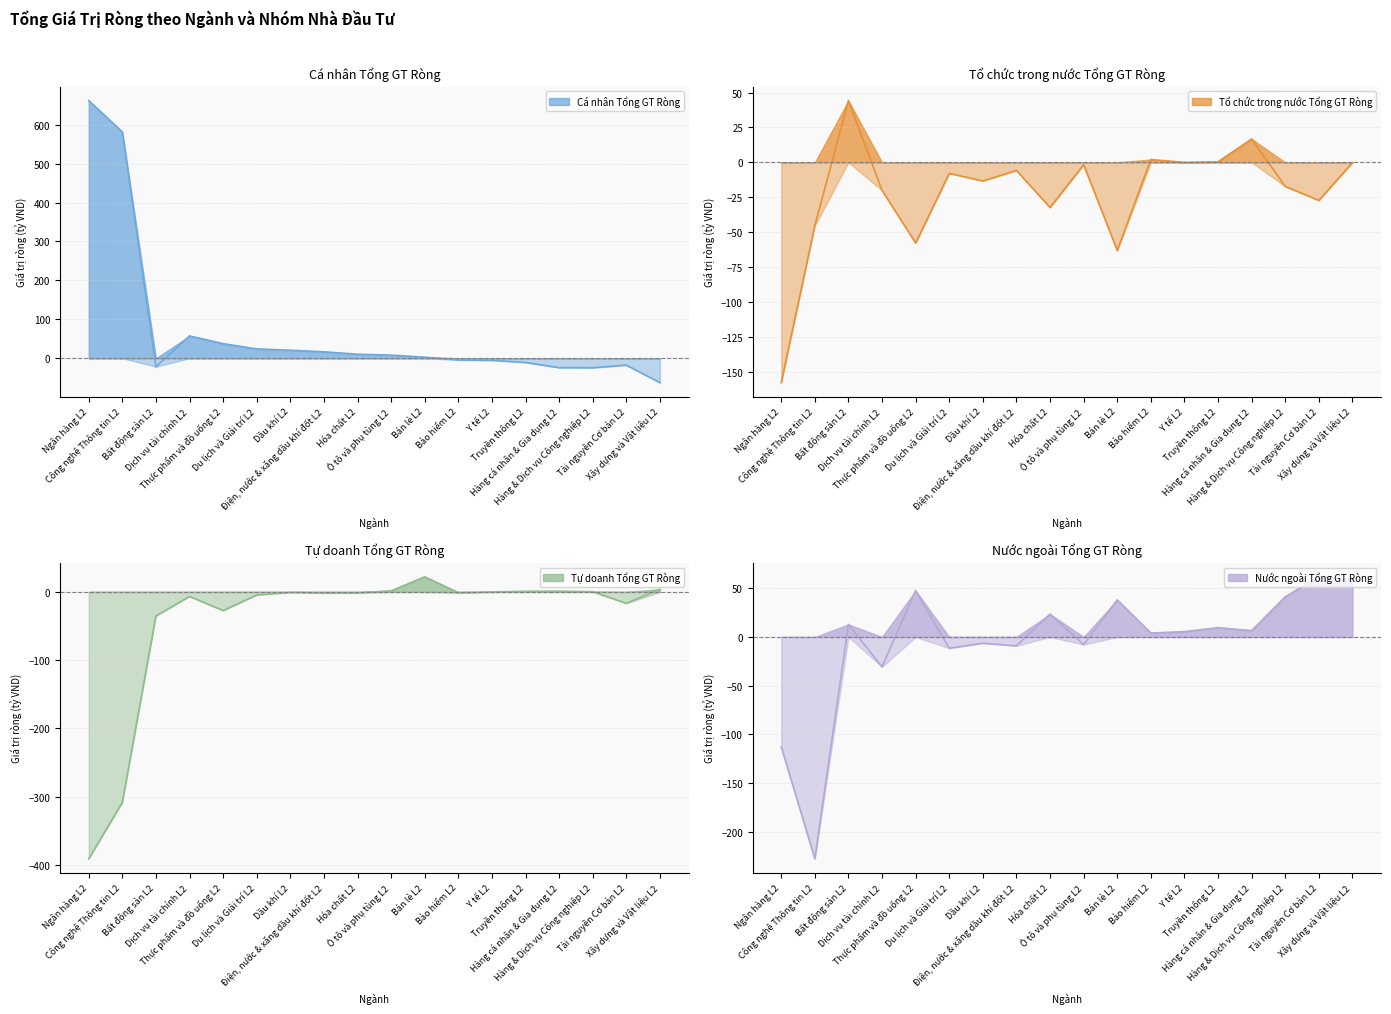

At Bất động sản L2, list the series in order from smallest to largest.

Tự doanh Tổng GT Ròng, Cá nhân Tổng GT Ròng, Nước ngoài Tổng GT Ròng, Tổ chức trong nước Tổng GT Ròng